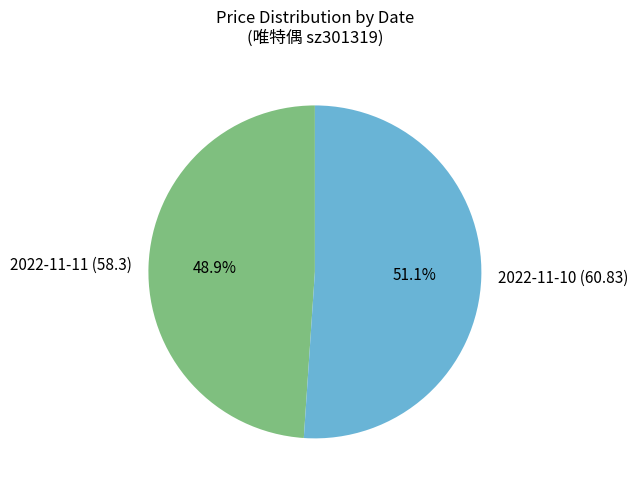

To the nearest percent, what is the difference between the 2022-11-11 (58.3) and 2022-11-10 (60.83) slice percentages?

2%